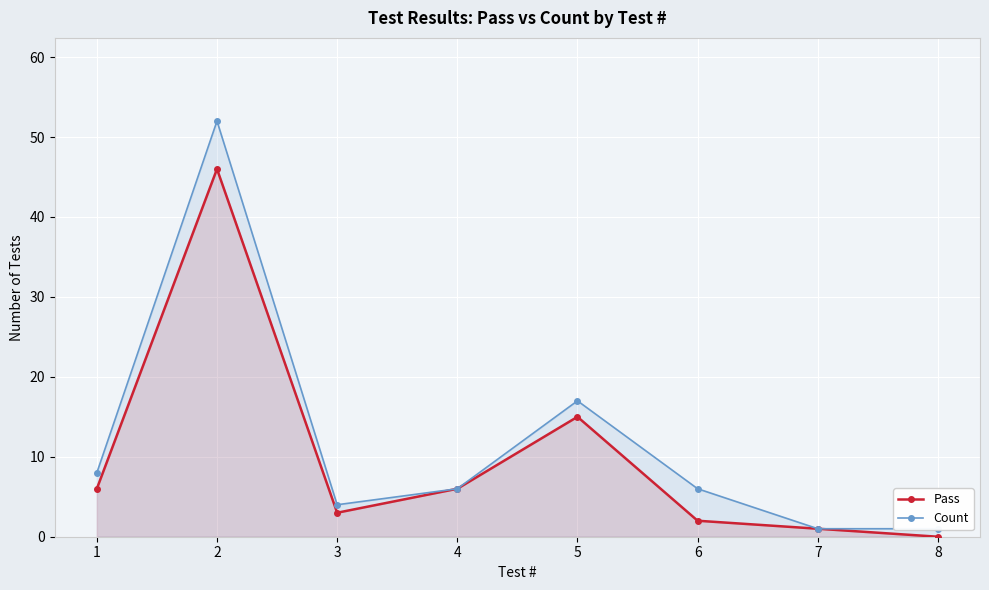

True or false: Pass and Count cross at least once.

False